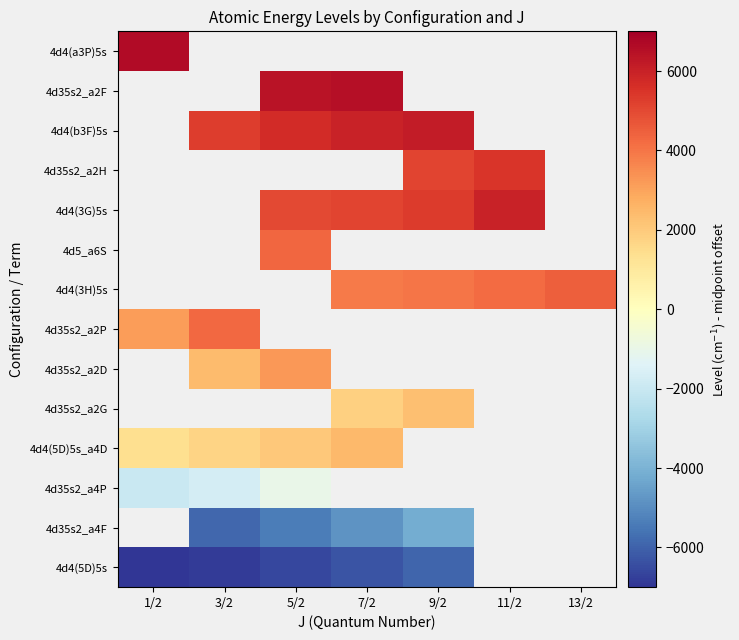

How many values in 4d35s2_a4P are below zero?

3